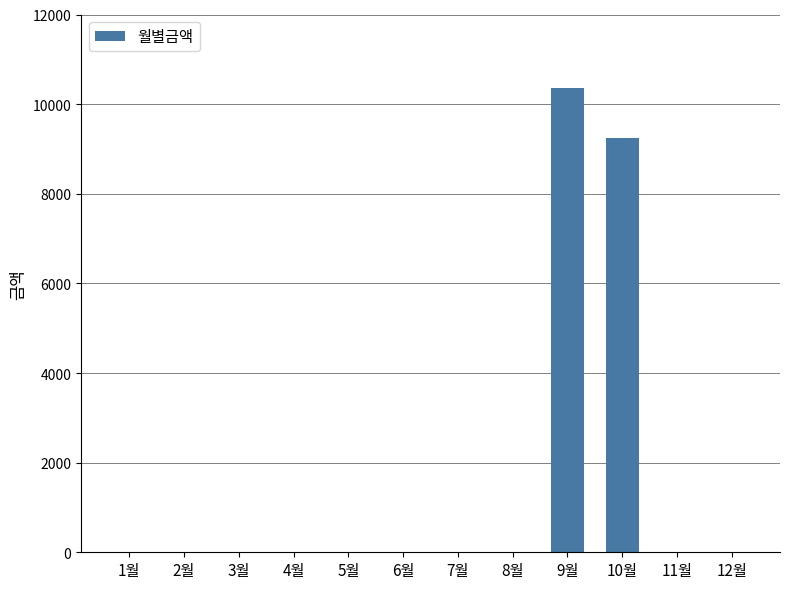

What is the maximum value shown in the chart?

10350